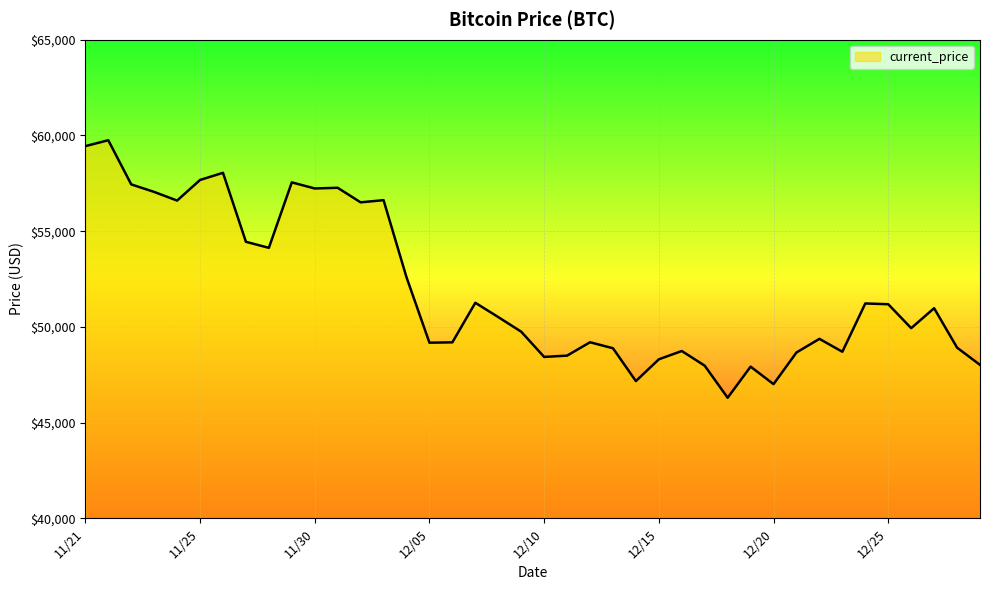

What is the minimum value shown in the chart?

46296